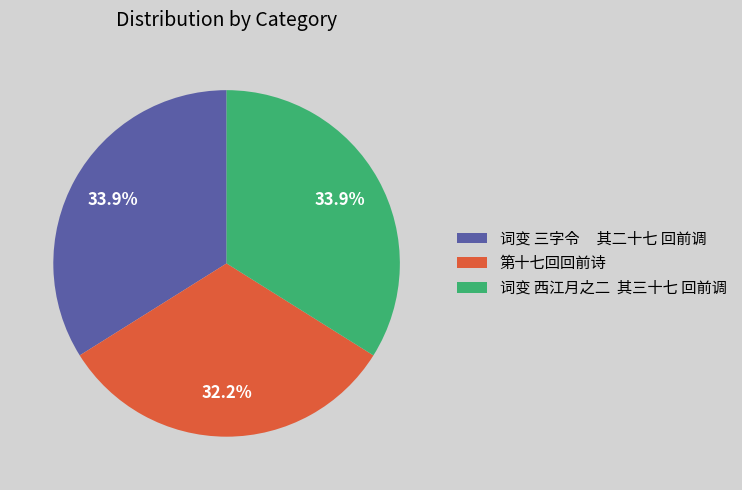

Is the sum of 词变 西江月之二 其三十七 回前调 and 词变 三字令 其二十七 回前调 greater than half?

Yes